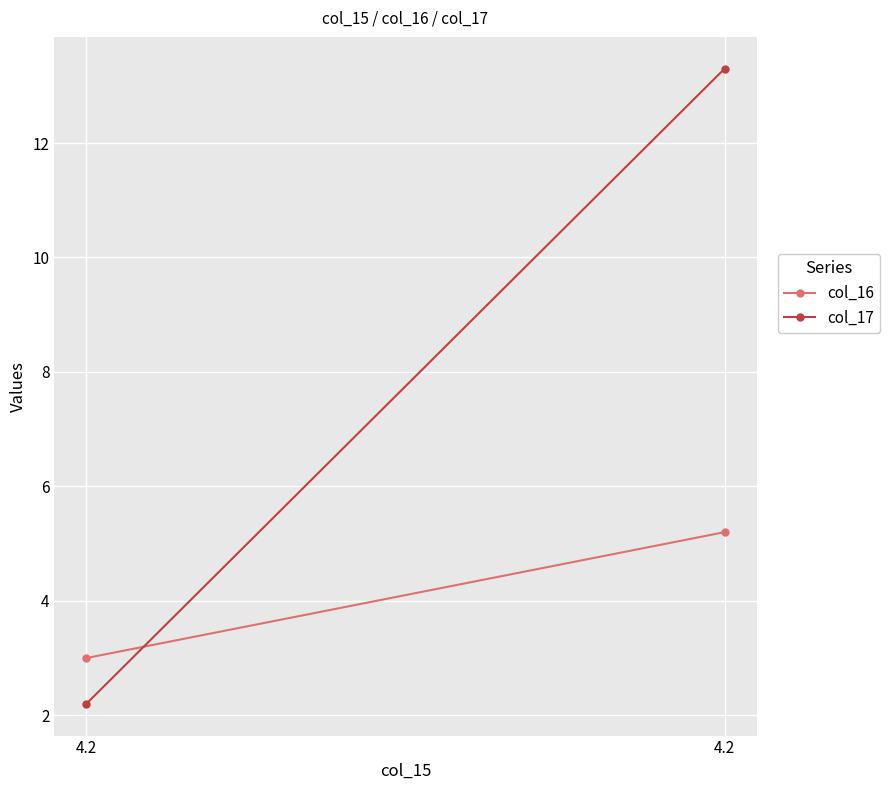

What is the approximate value of col_17 at 4.2?

13.3